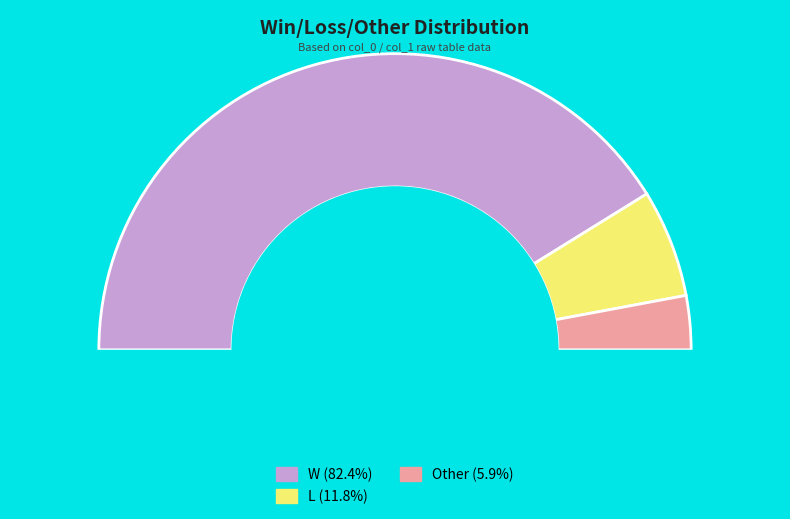

To the nearest percent, what is the difference between the largest and smallest slice percentages?

76%